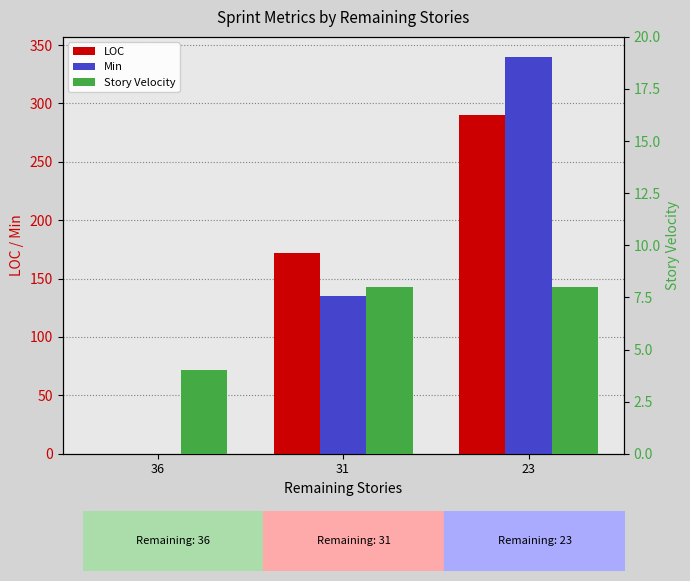

Between 36 and 31, which series saw the biggest shift?

LOC